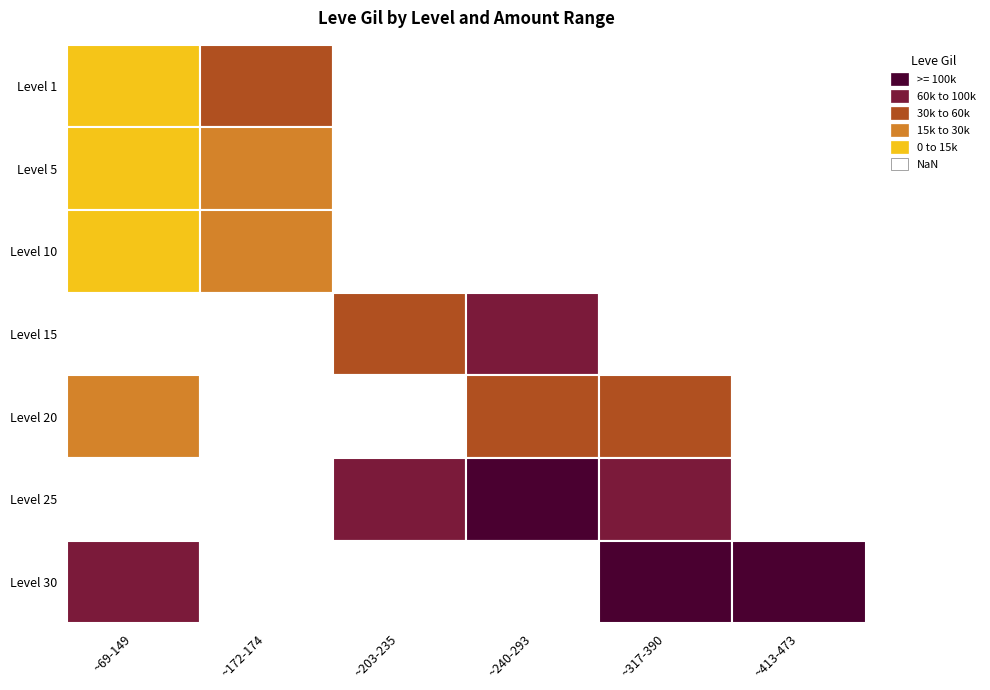

Is the value of 25 at 114 greater than the value of 5 at 114?

No